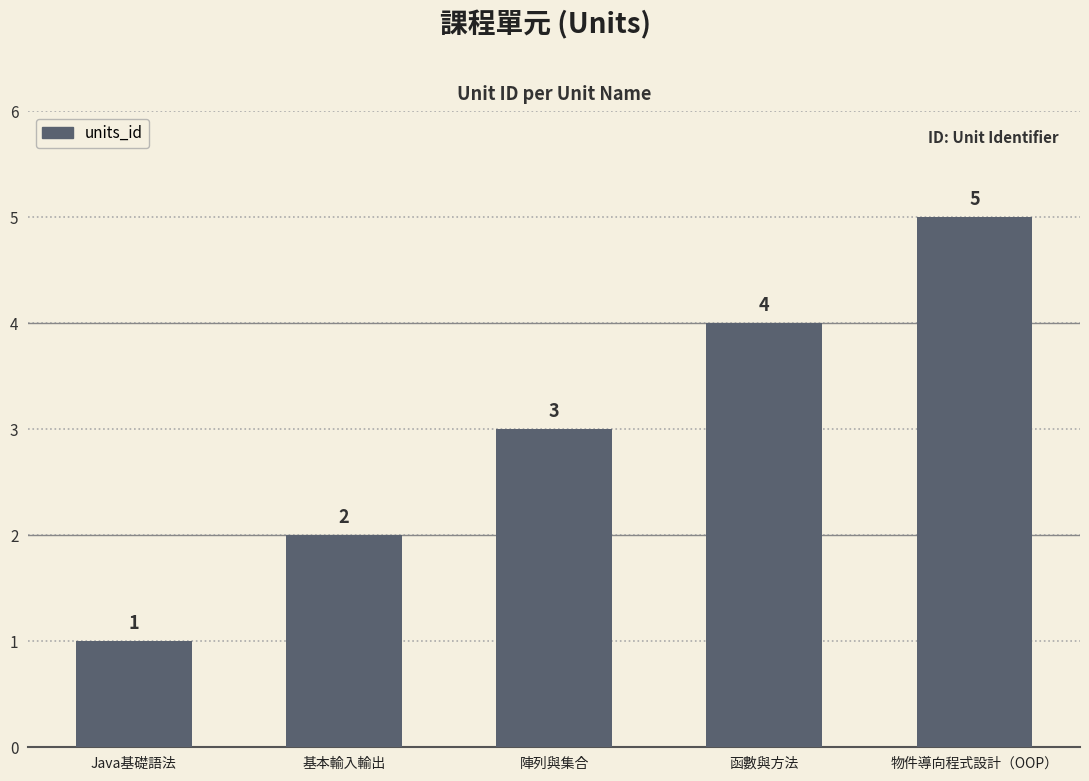

At which label is the value closest to 3?

陣列與集合